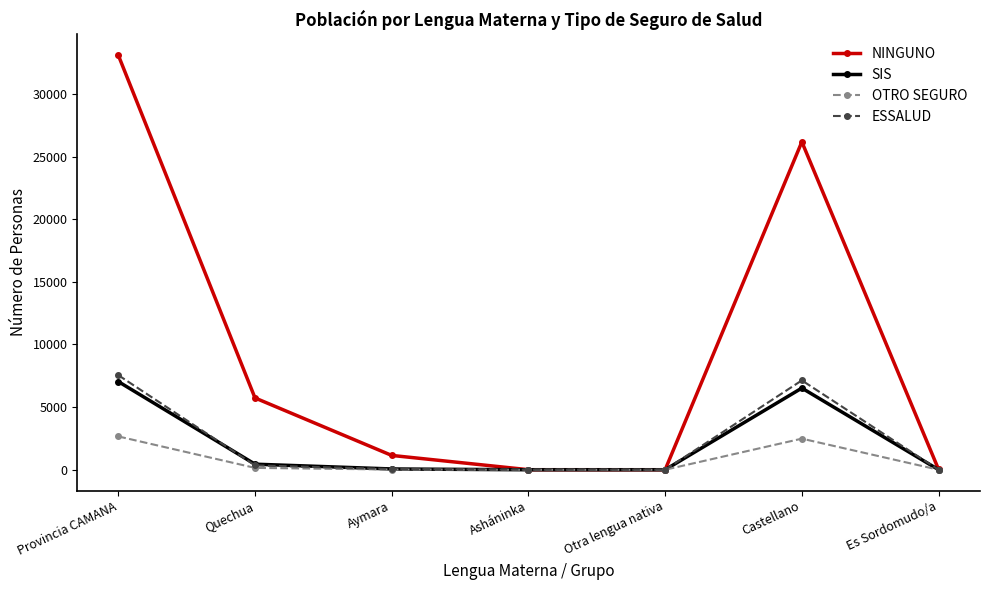

True or false: NINGUNO has more than 0 interior local peaks.

True